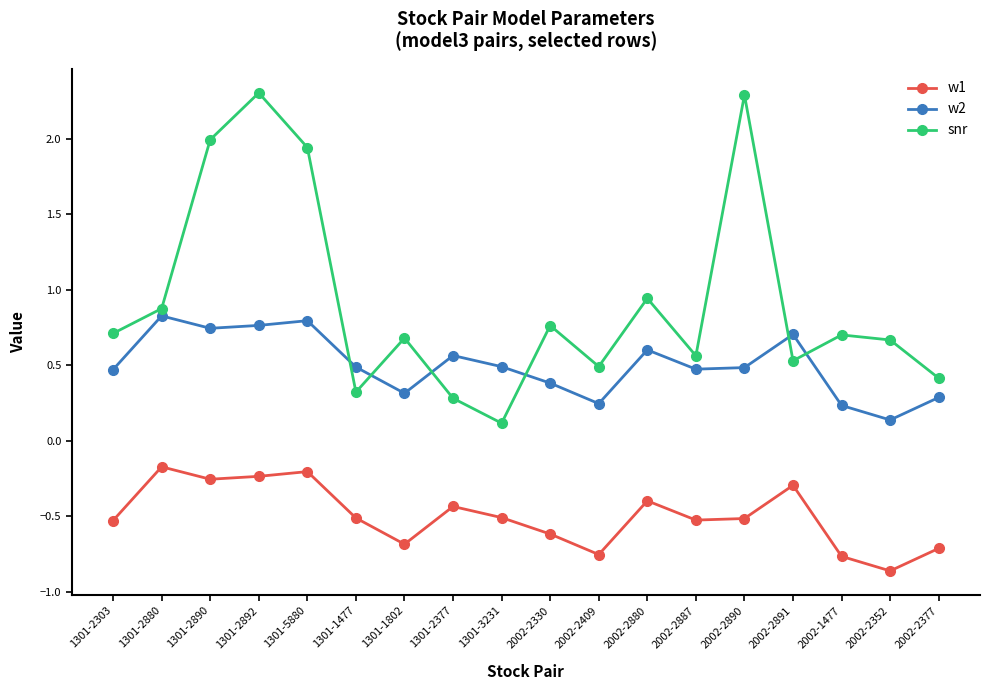

What position from the left is 2002-2377?

18